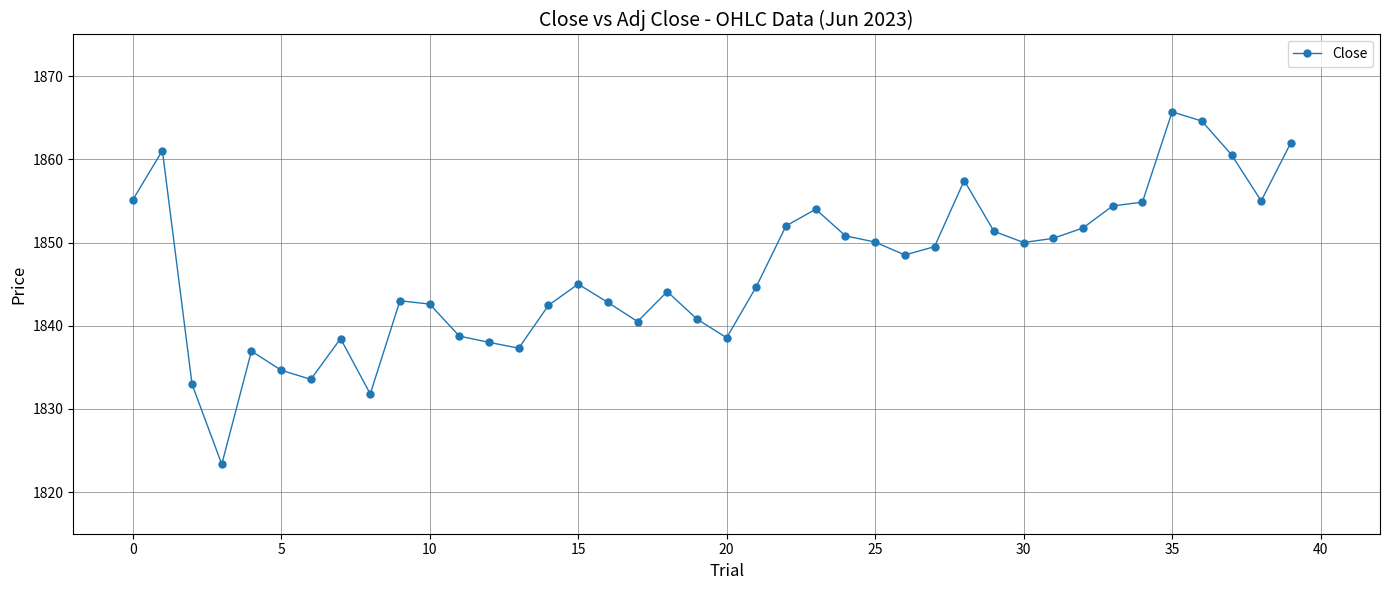

What is the greatest value displayed?

1865.7